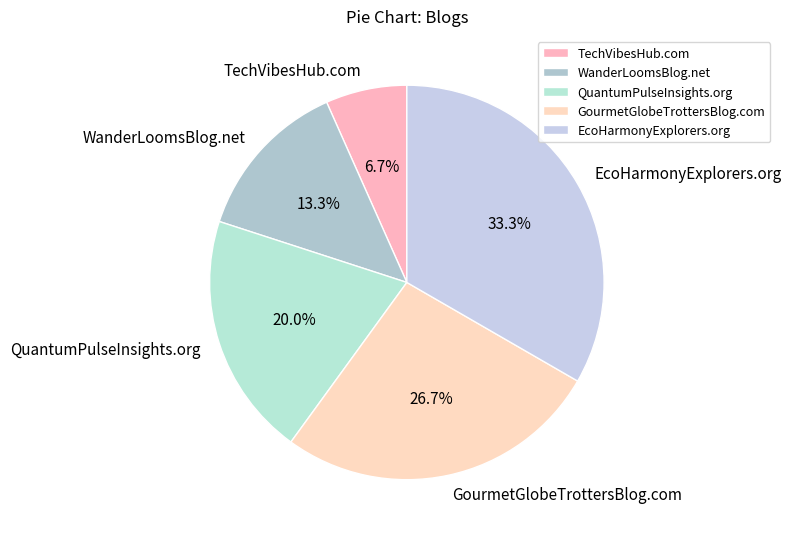

True or false: TechVibesHub.com accounts for 7% of the total.

True